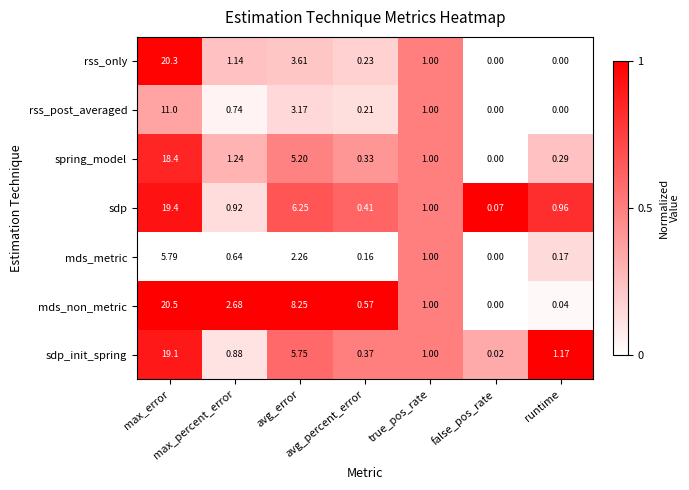

At how many categories does at least one series exceed 0?

7